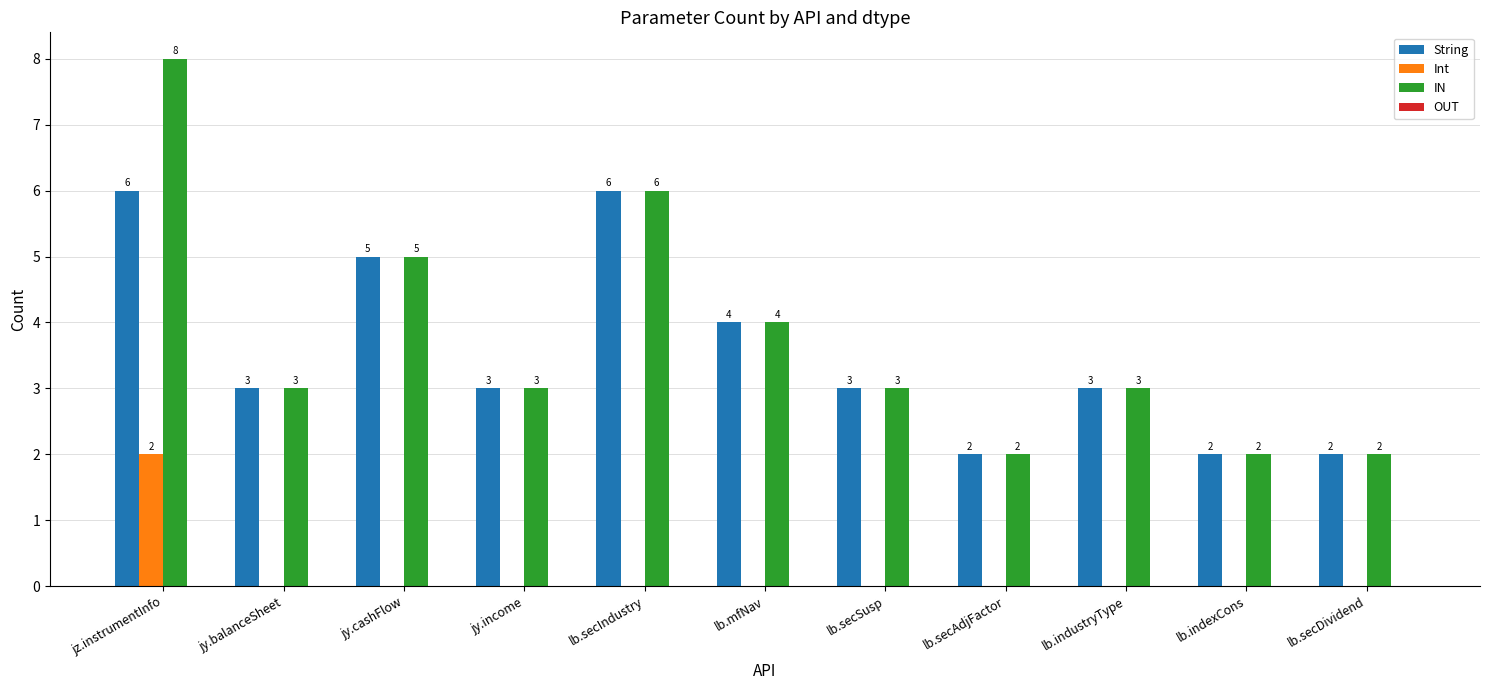

Reading right to left, transcribe all the data shown in this chart.

String: lb.secDividend=2	lb.indexCons=2	lb.industryType=3	lb.secAdjFactor=2	lb.secSusp=3	lb.mfNav=4	lb.secIndustry=6	jy.income=3	jy.cashFlow=5	jy.balanceSheet=3	jz.instrumentInfo=6
Int: lb.secDividend=0	lb.indexCons=0	lb.industryType=0	lb.secAdjFactor=0	lb.secSusp=0	lb.mfNav=0	lb.secIndustry=0	jy.income=0	jy.cashFlow=0	jy.balanceSheet=0	jz.instrumentInfo=2
IN: lb.secDividend=2	lb.indexCons=2	lb.industryType=3	lb.secAdjFactor=2	lb.secSusp=3	lb.mfNav=4	lb.secIndustry=6	jy.income=3	jy.cashFlow=5	jy.balanceSheet=3	jz.instrumentInfo=8